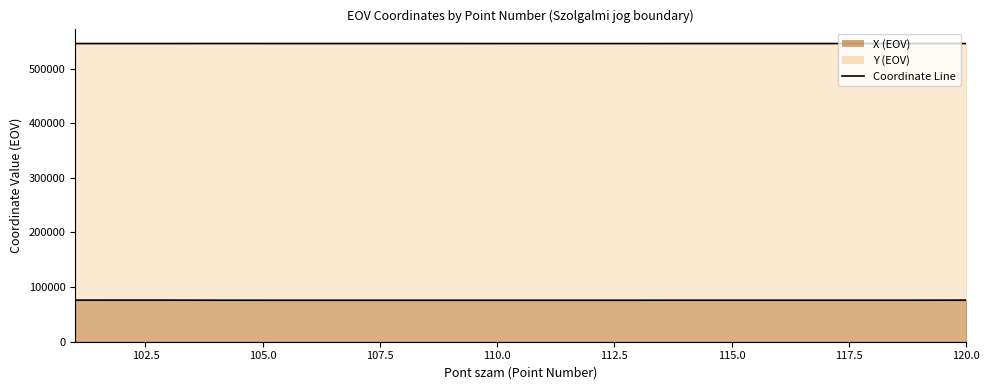

What is the difference between the maximum and minimum values in the Y (EOV) series?

101.4